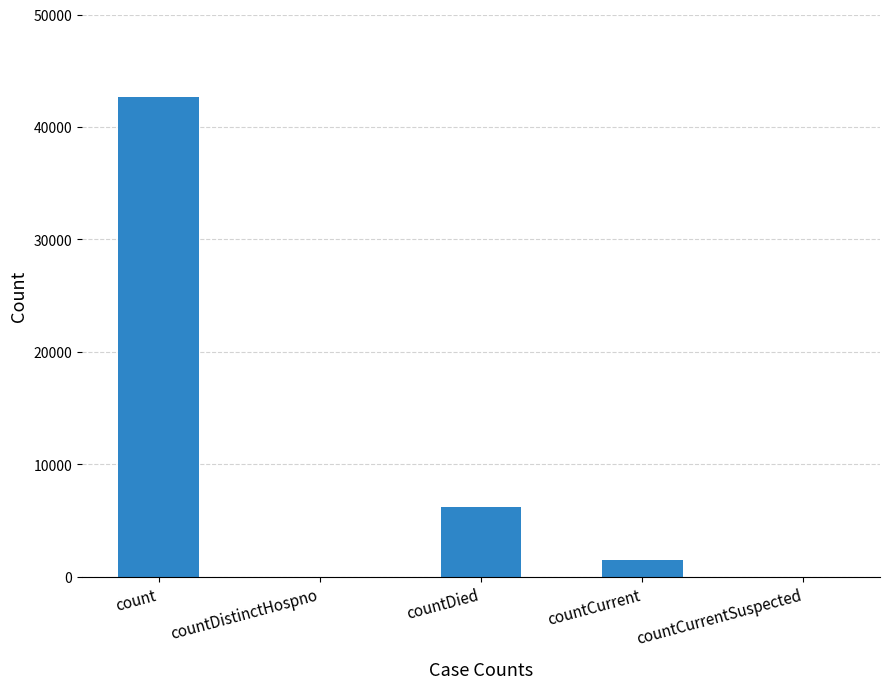

Are the bars grouped side by side (vs. stacked)?

No